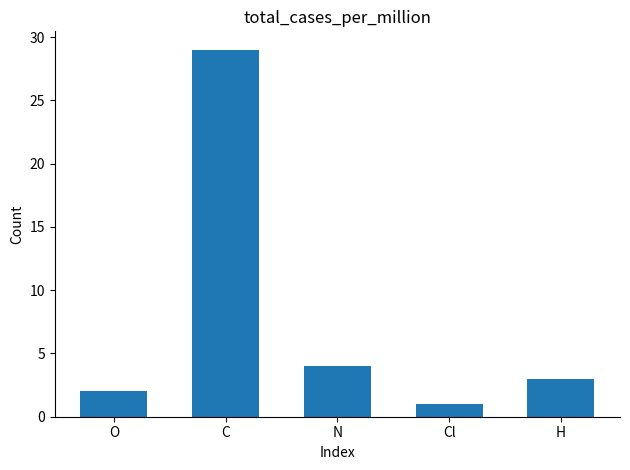

Count the number of data series in this chart.

1